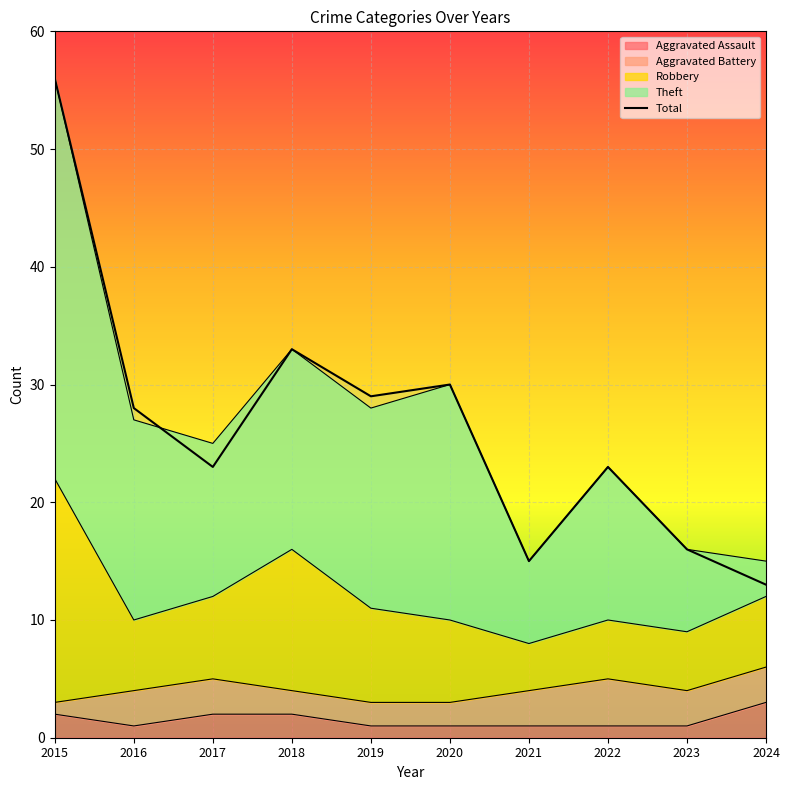

Approximately how many times larger is the value at 2023 compared to 2020?

0.5